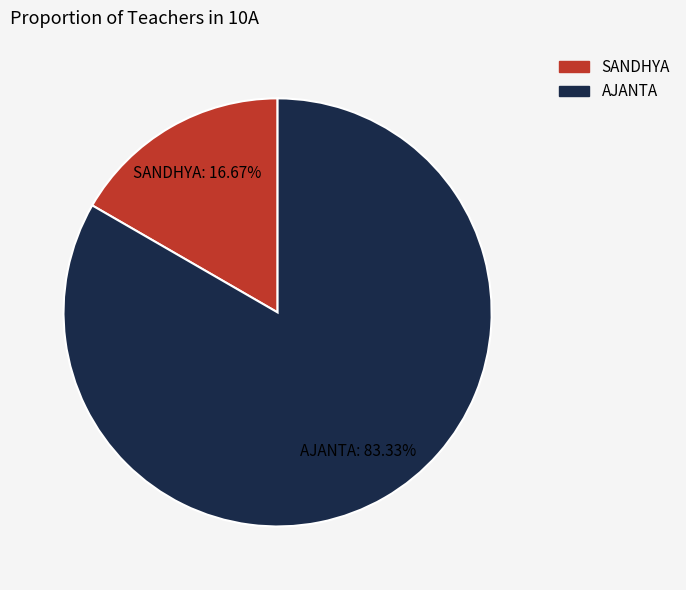

What is the majority slice?

AJANTA